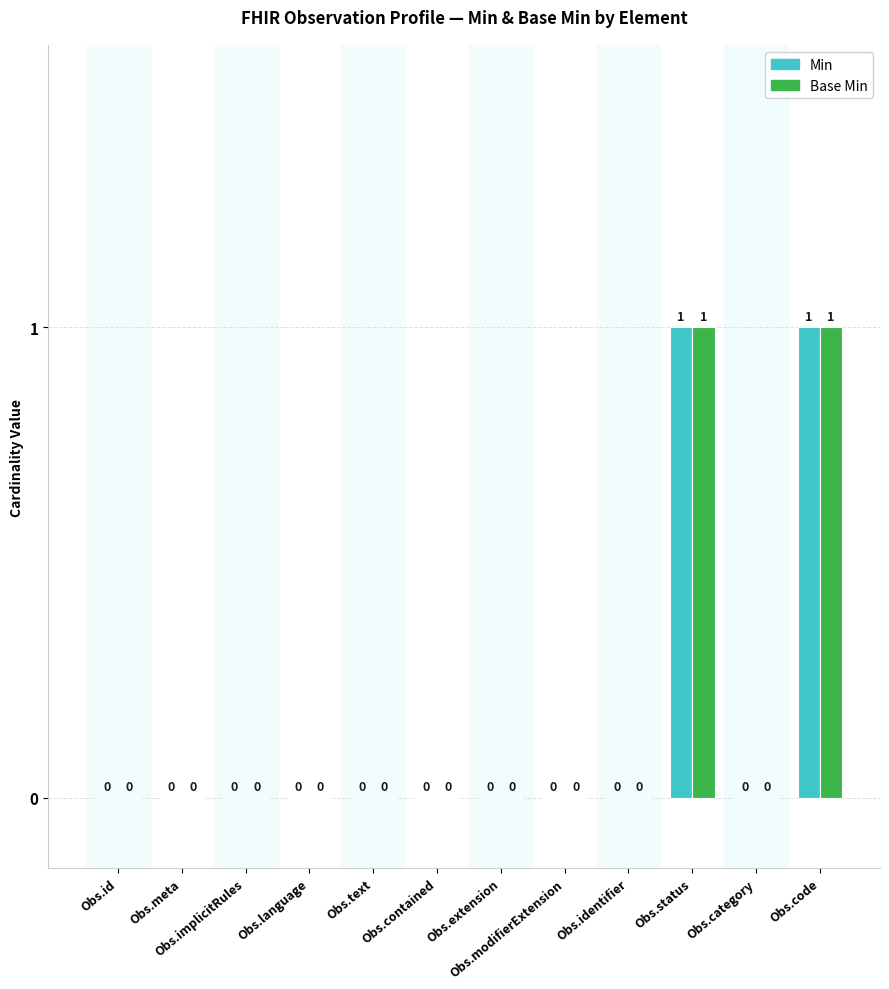

Does the chart contain stacked bars?

No